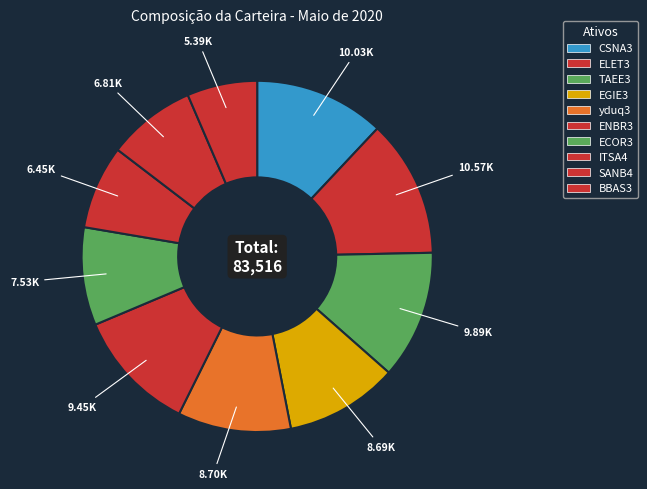

What percentage is the yduq3 slice, to the nearest percent?

10%